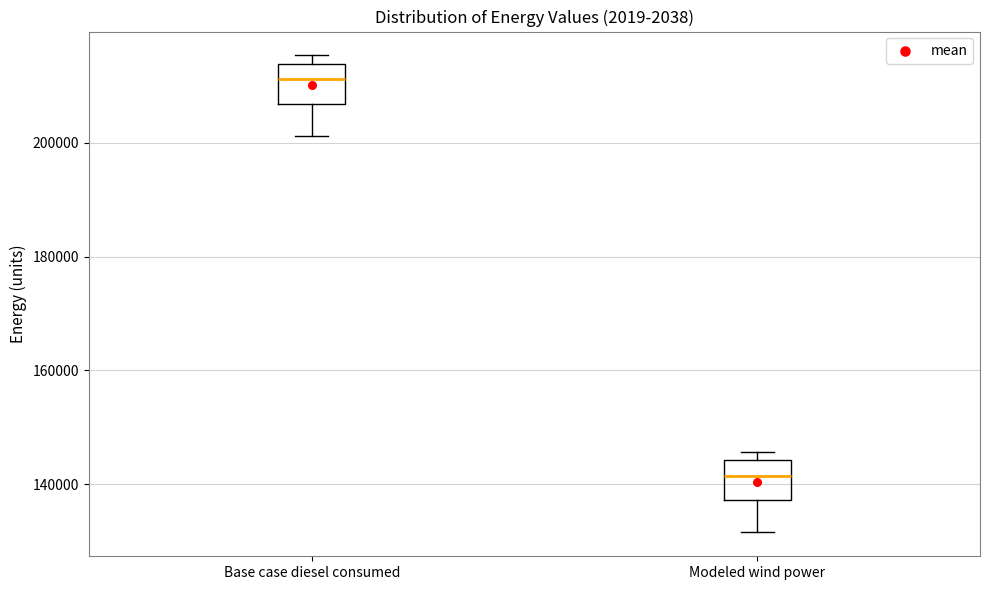

Where is the upper edge of the box for Base case diesel consumed on the y-axis? The values are not printed on the chart, so give them approximately, as read against the axis.

214000